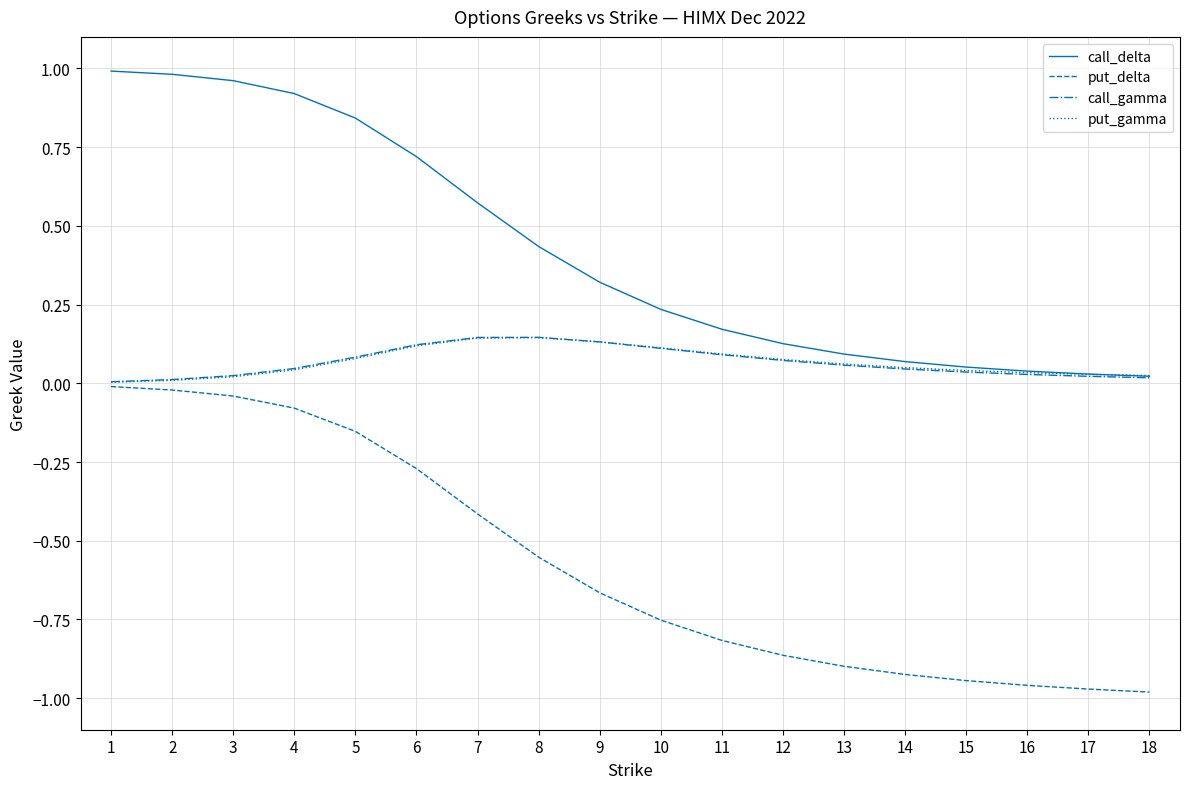

Between 4 and 12, which series saw the biggest shift?

call_delta